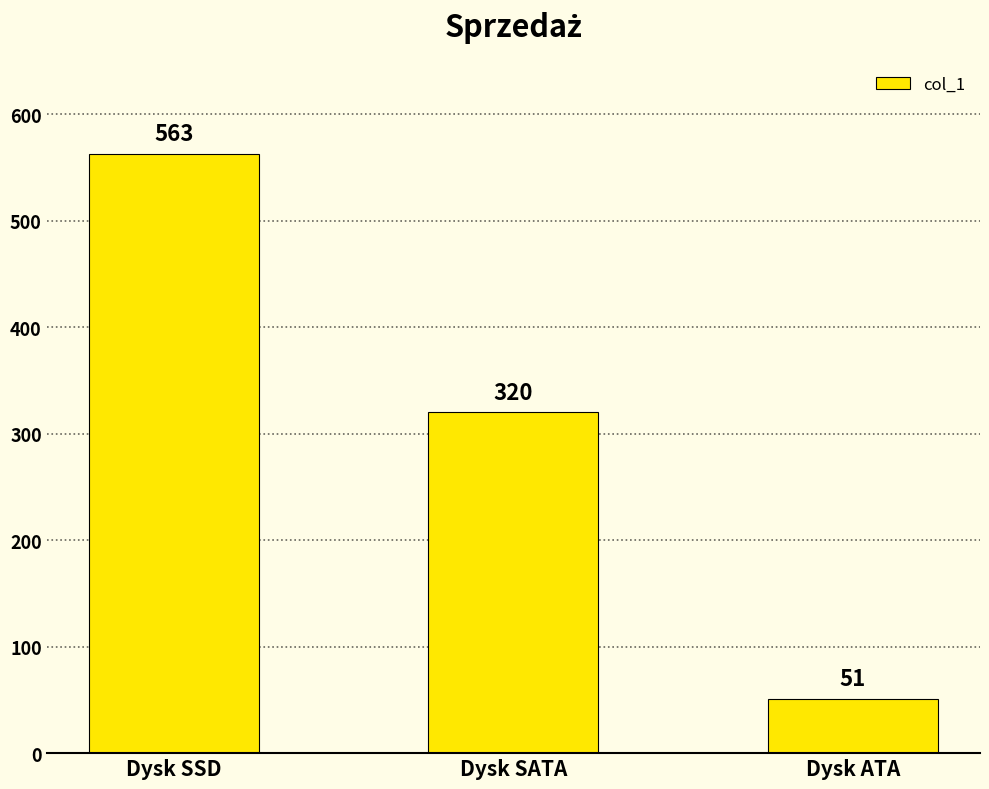

Reading left to right, extract all data points from this chart.

Dysk SSD=563	Dysk SATA=320	Dysk ATA=51